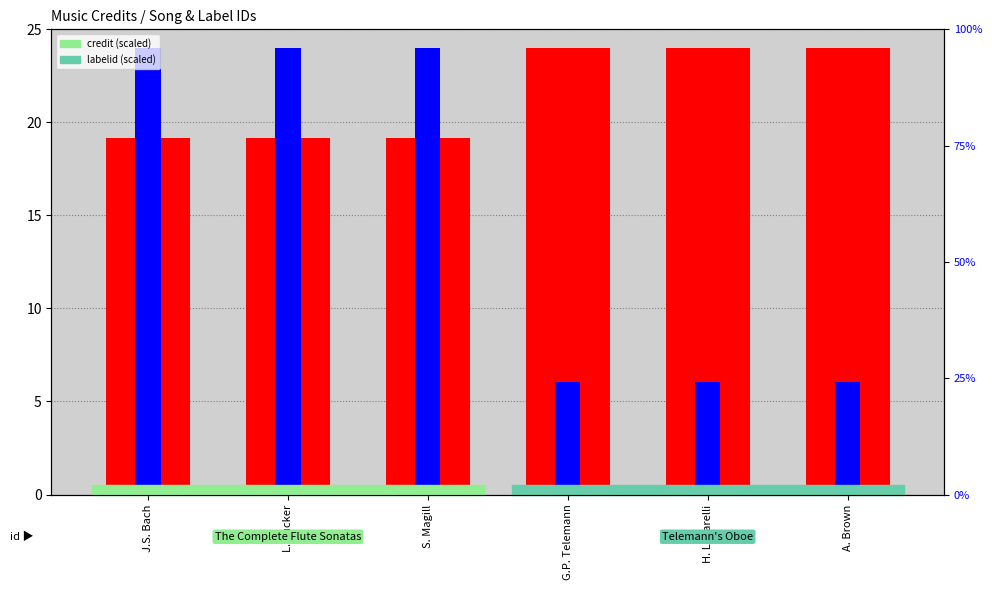

List the series in order of their peak value, highest first.

credit, labelid